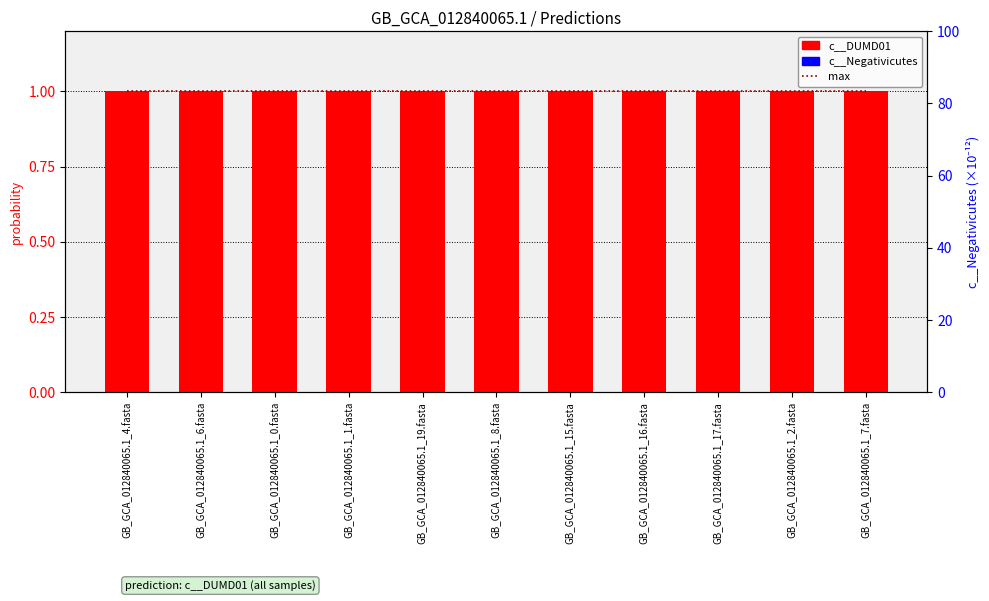

Reading left to right, extract all data points from this chart.

max: 1.0	1.0	1.0	1.0	1.0	1.0	1.0	1.0	1.0	1.0	1.0
c__DUMD01: 1.0	1.0	1.0	1.0	1.0	1.0	1.0	1.0	1.0	1.0	1.0
c__Negativicutes: 0.0	0.0	0.0	0.0	0.0	0.0	0.0	0.0	0.0	0.0	0.0